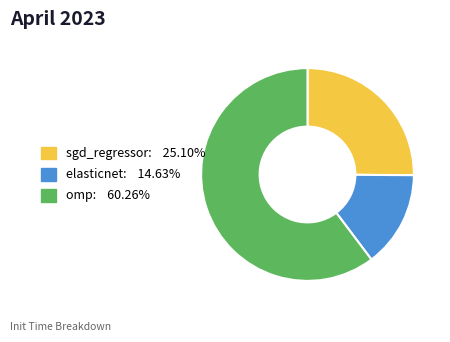

Which has a higher value, omp or elasticnet?

omp